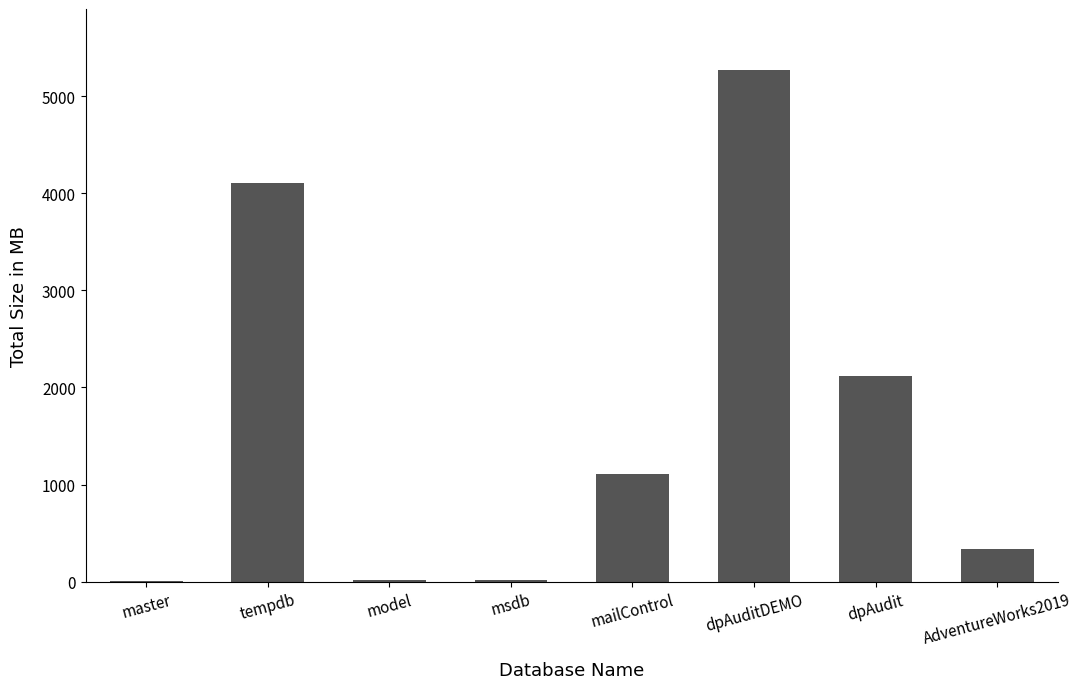

Is it true that the value at tempdb is 6076?

False